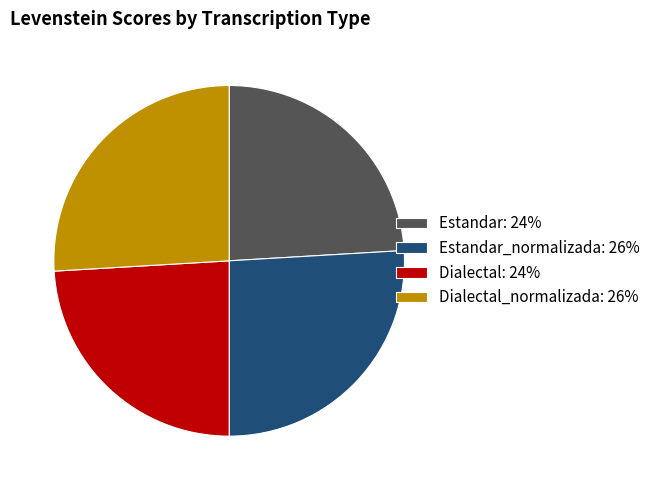

Between Estandar_normalizada: 26% and Estandar: 24%, which is larger?

Estandar_normalizada: 26%